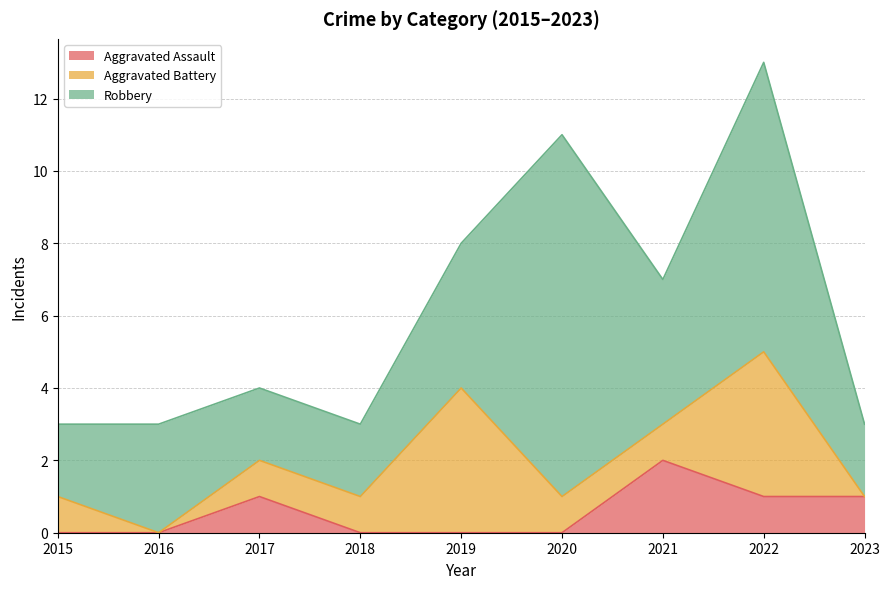

How many interior local valleys does the Aggravated Battery series have?

1